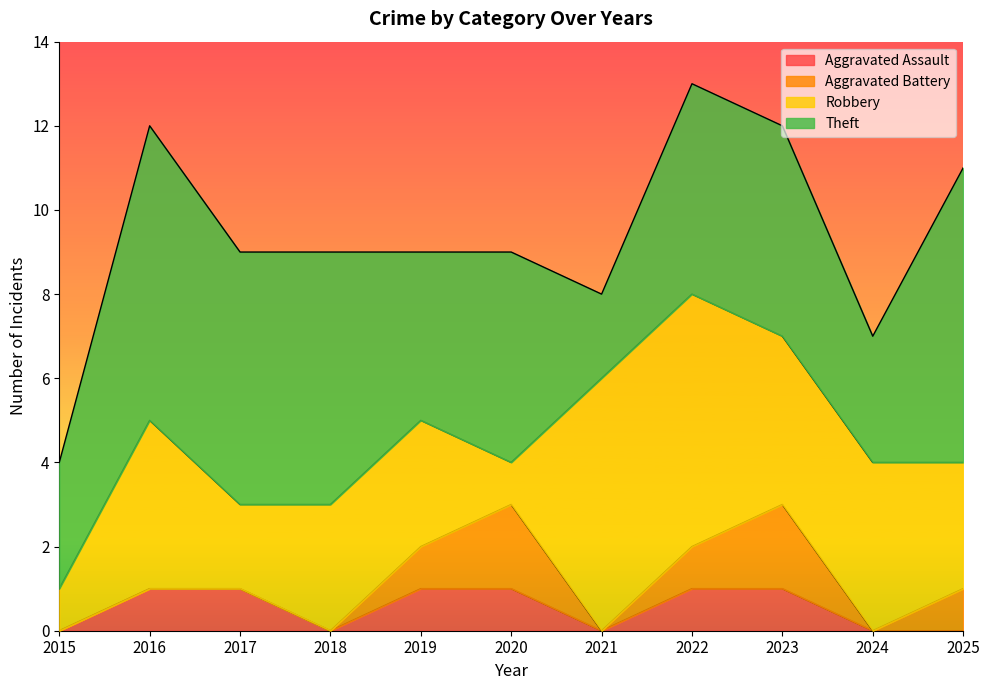

True or false: Robbery and Aggravated Assault cross at least once.

False